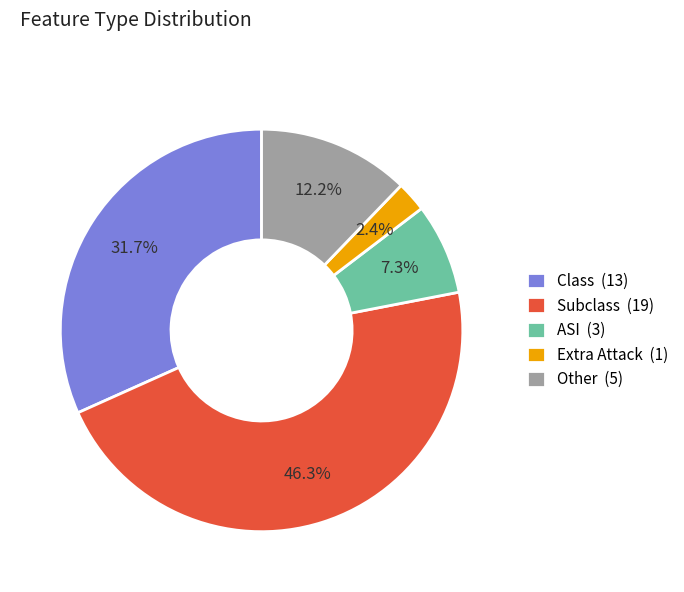

To the nearest percent, what is the average slice percentage?

20%